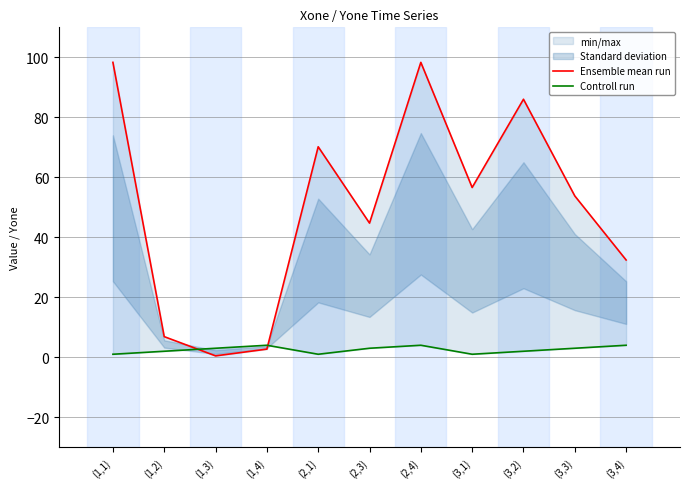

True or false: Ensemble mean run has a value of 70.2 at (2,1).

True